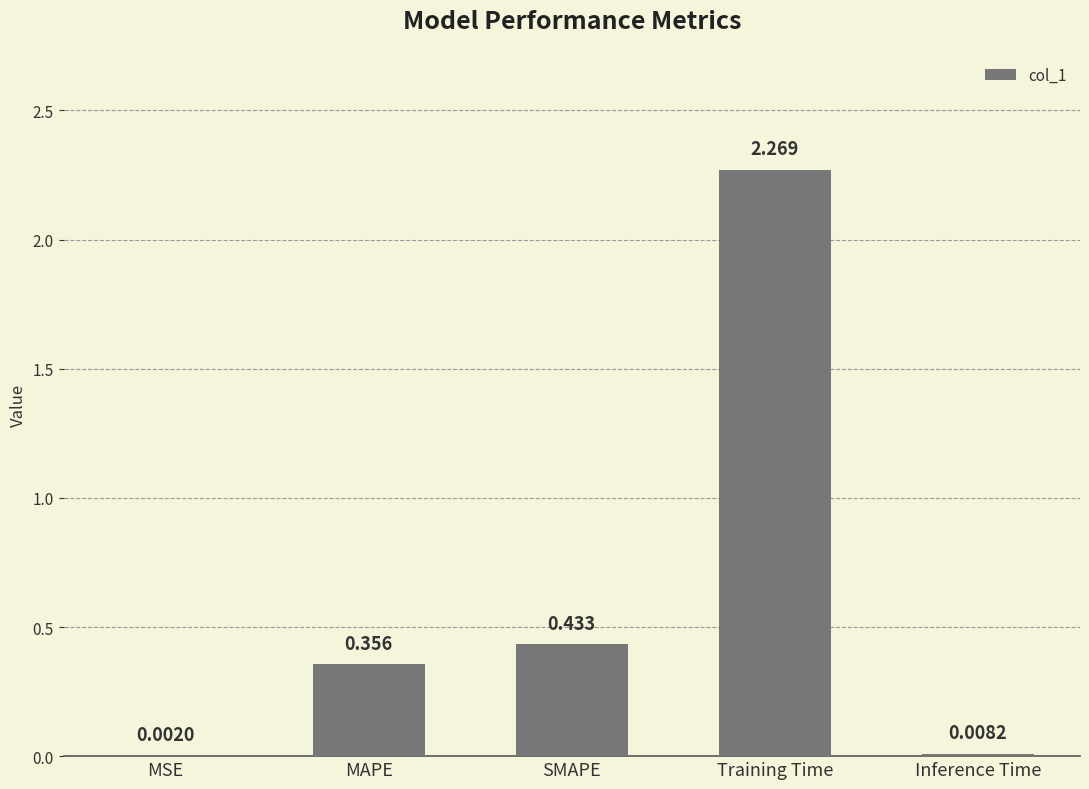

At which category does the chart reach its peak across all series?

Training Time